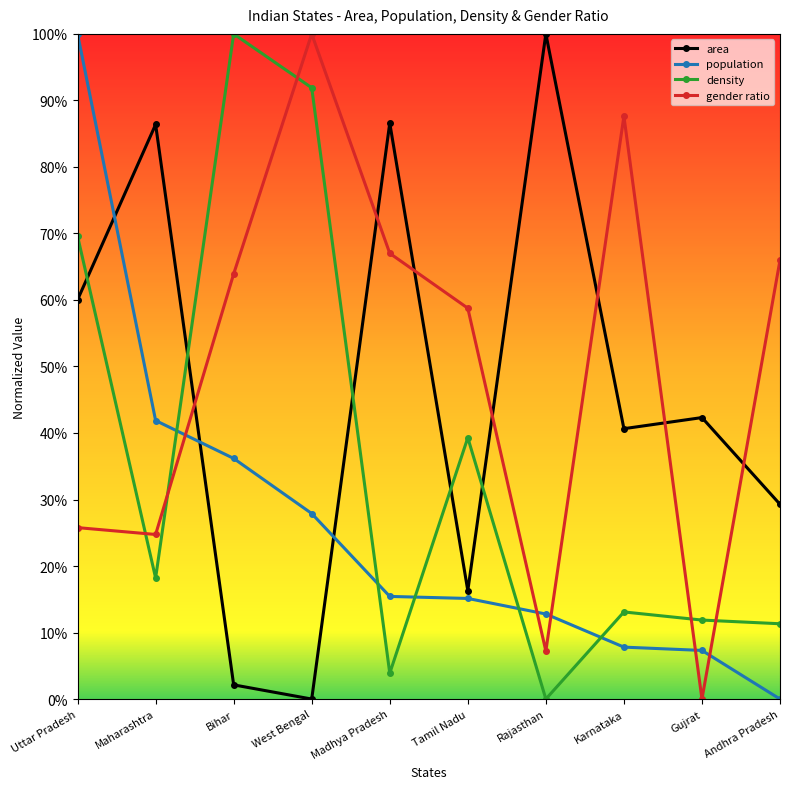

Which series has the widest spread of values?

area